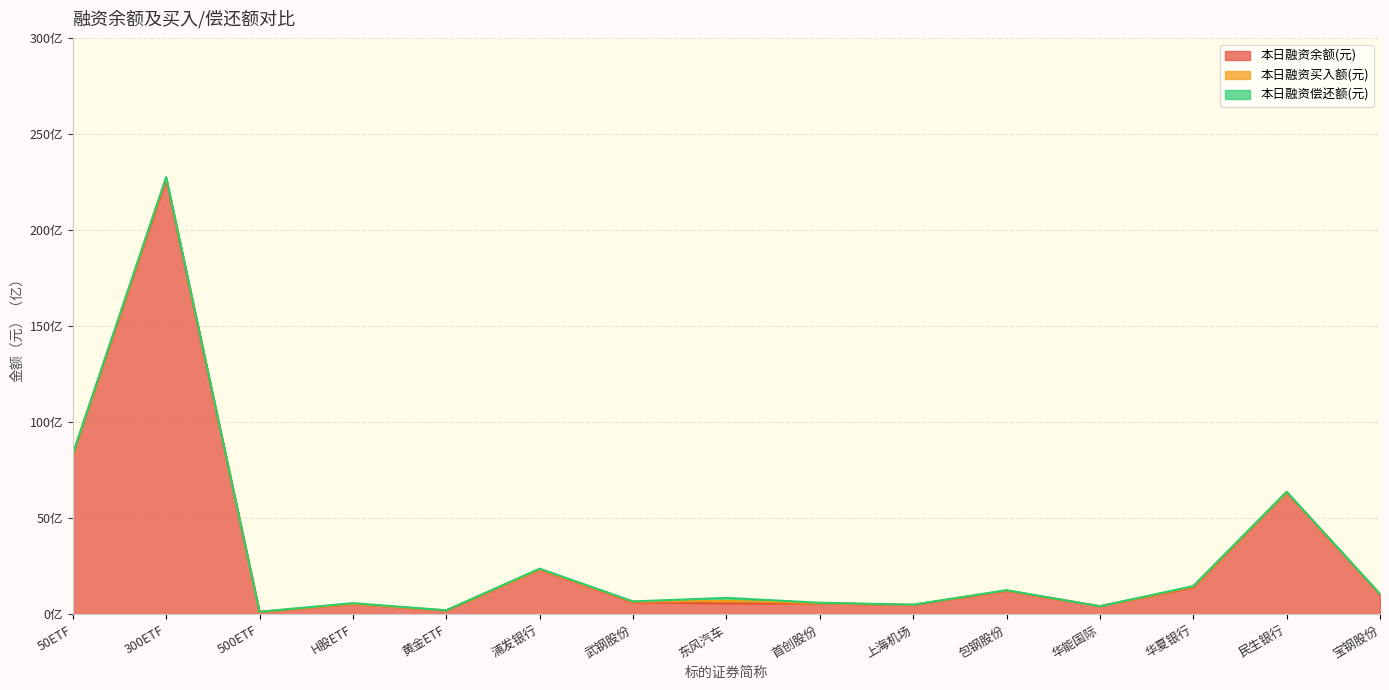

Between 华能国际 and 黄金ETF, which is larger?

华能国际